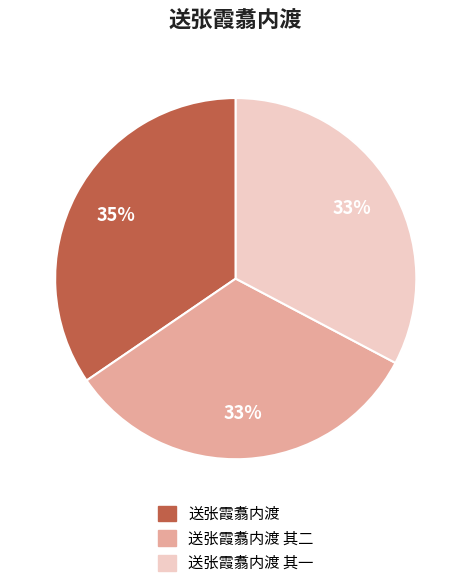

To the nearest percent, what is the difference between the largest and smallest slice percentages?

2%